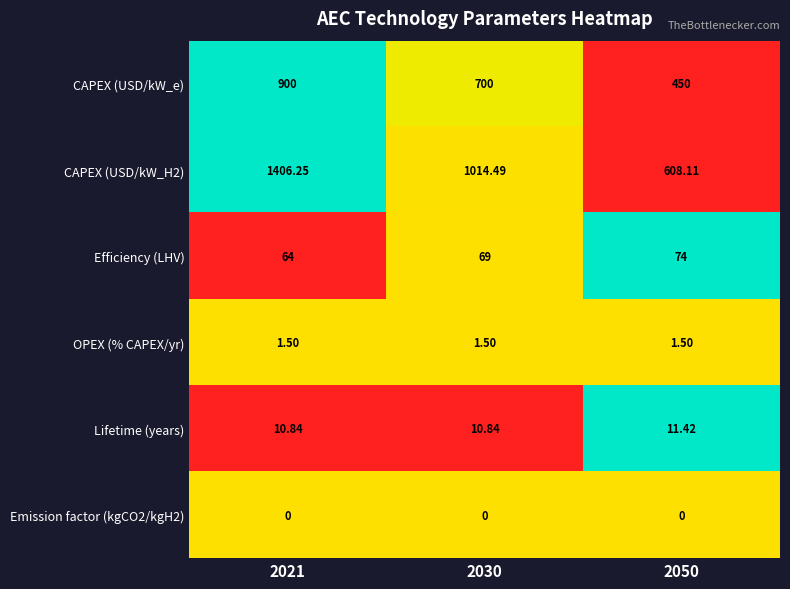

Is the value of Efficiency (LHV) at 2030 greater than the value of Emission factor (kgCO2/kgH2) at 2021?

Yes